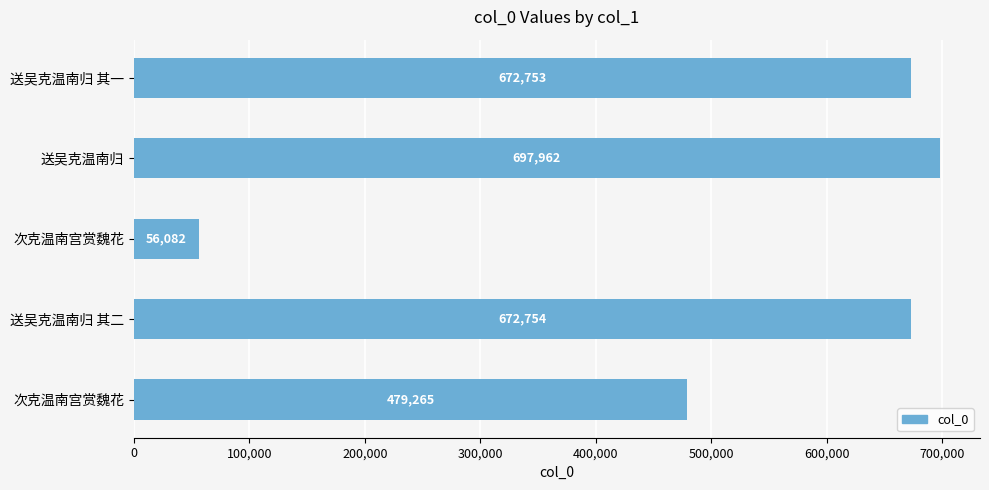

How many data points does each series have?

5